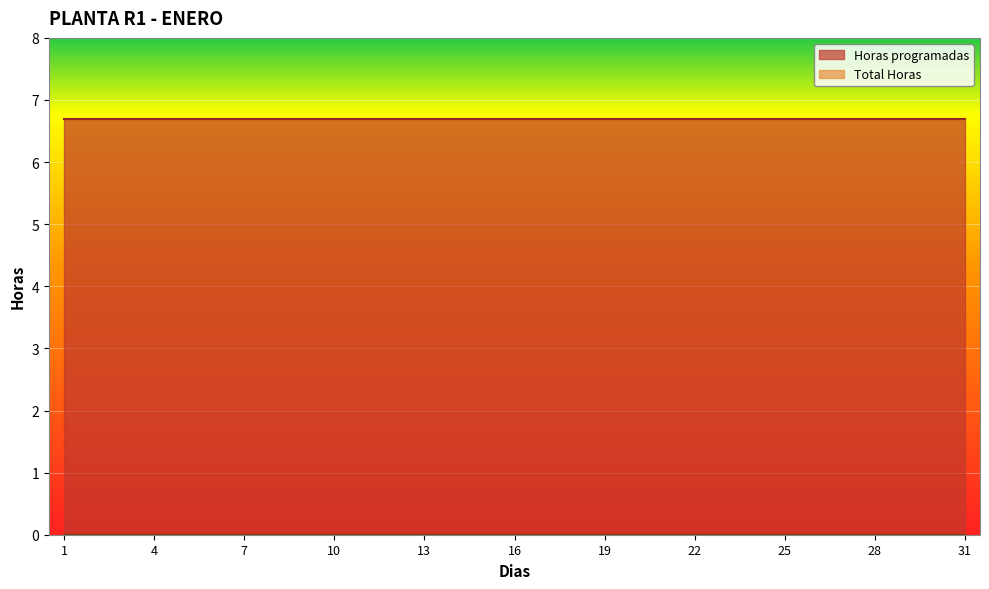

List the labels in order of Total Horas value, largest first.

1, 2, 3, 4, 5, 6, 7, 8, 9, 10, 11, 12, 13, 14, 15, 16, 17, 18, 19, 20, 21, 22, 23, 24, 25, 26, 27, 28, 29, 30, 31